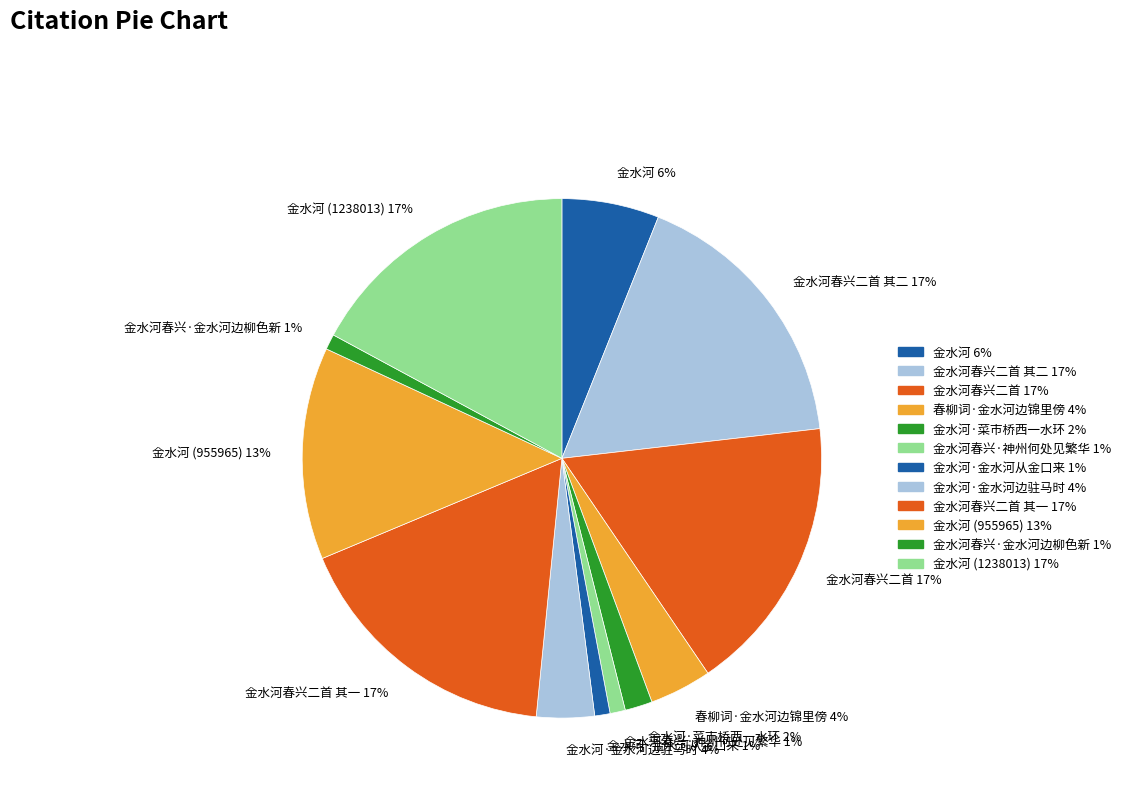

To the nearest percent, what is the average slice percentage?

8%